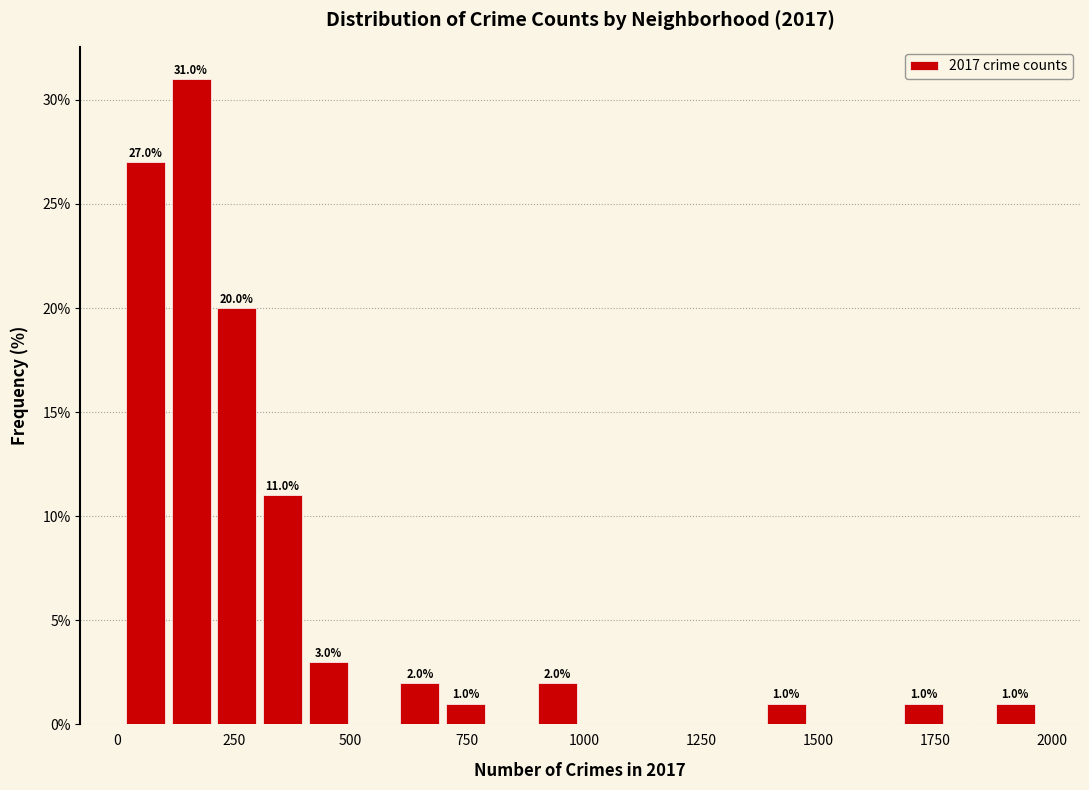

Read against the x-axis, roughly where is the centre of the tallest bar?

150